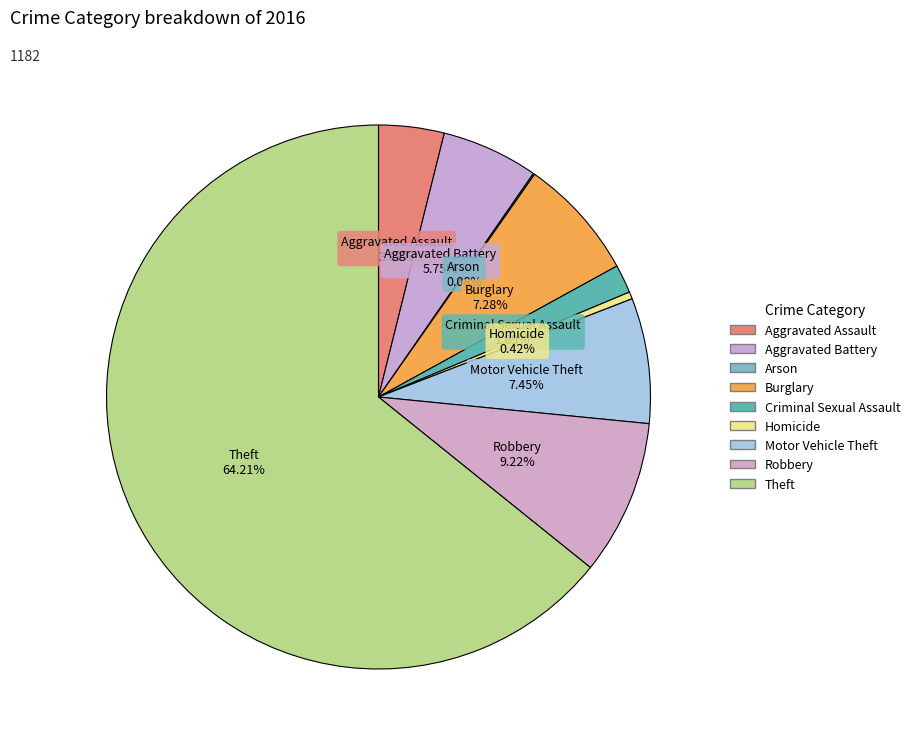

To the nearest percent, what is the average slice percentage?

11%